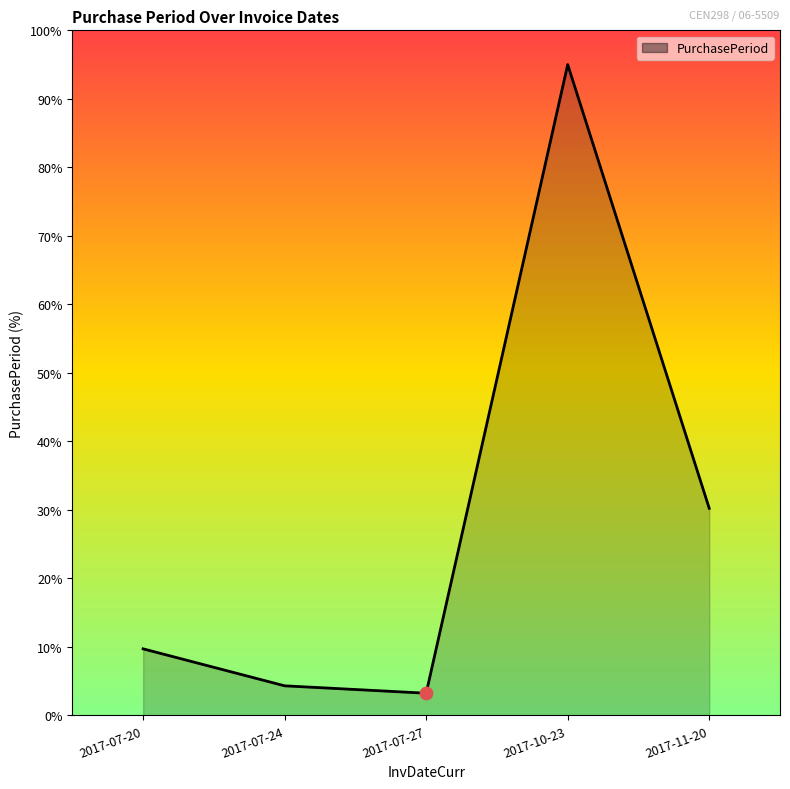

Approximately how many times larger is the value at 2017-07-24 compared to 2017-11-20?

0.1